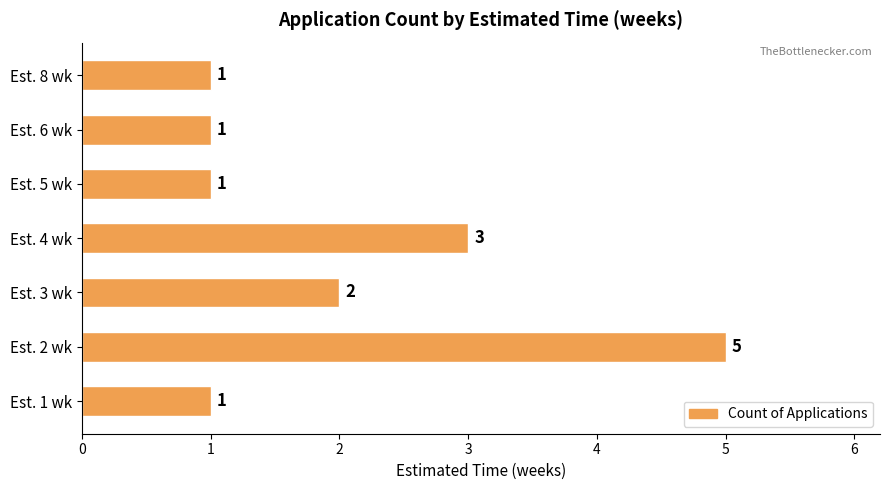

What is the minimum value shown in the chart?

1